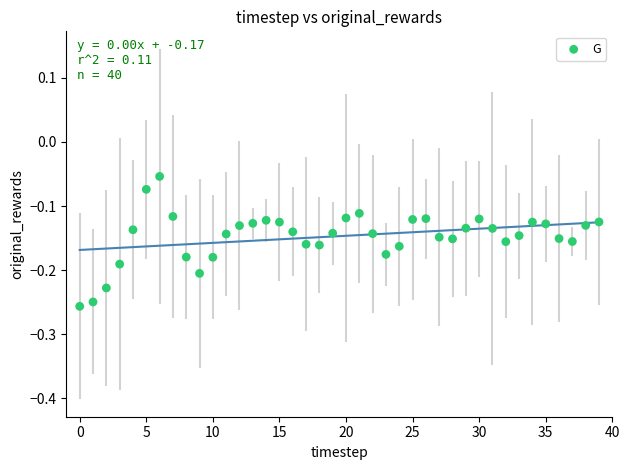

How many points are shown in the scatter plot?

40